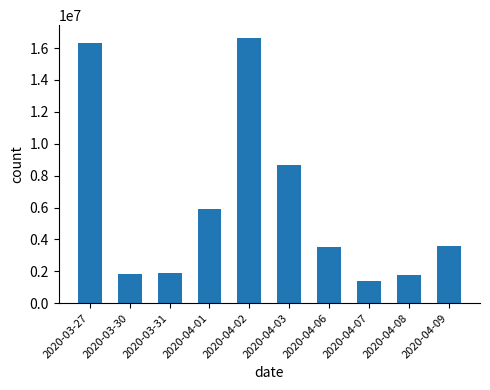

The chart shows a value of 785518 at 2020-04-07. True or false?

False